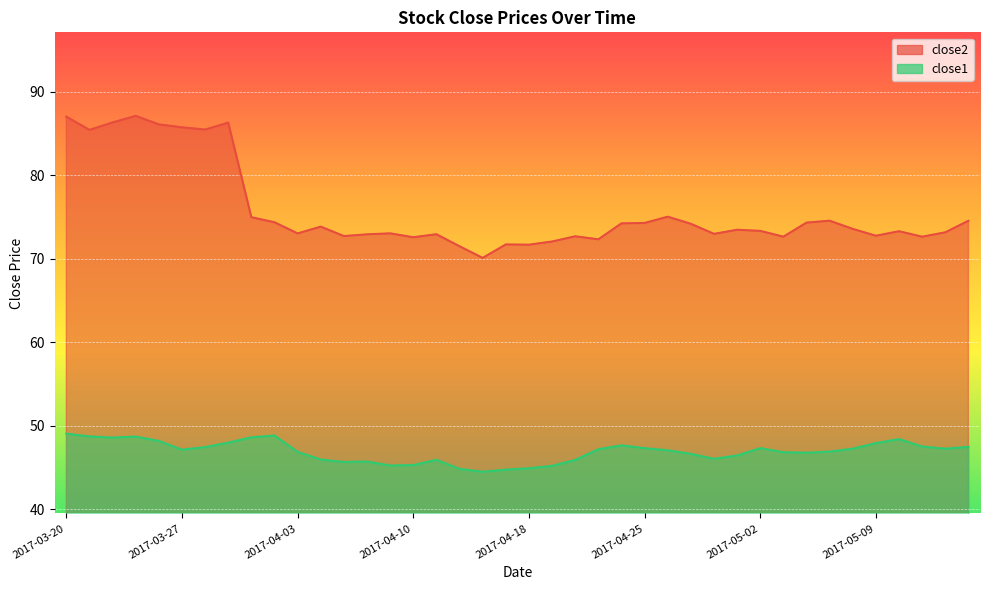

What is the value of the close1 point at the 4th from the left?

48.7